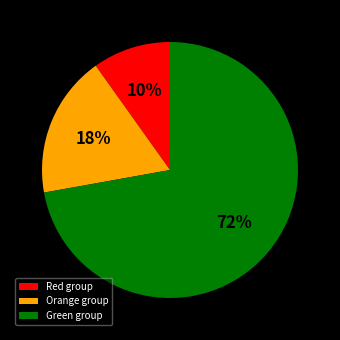

To the nearest percent, what is the average slice percentage?

33%